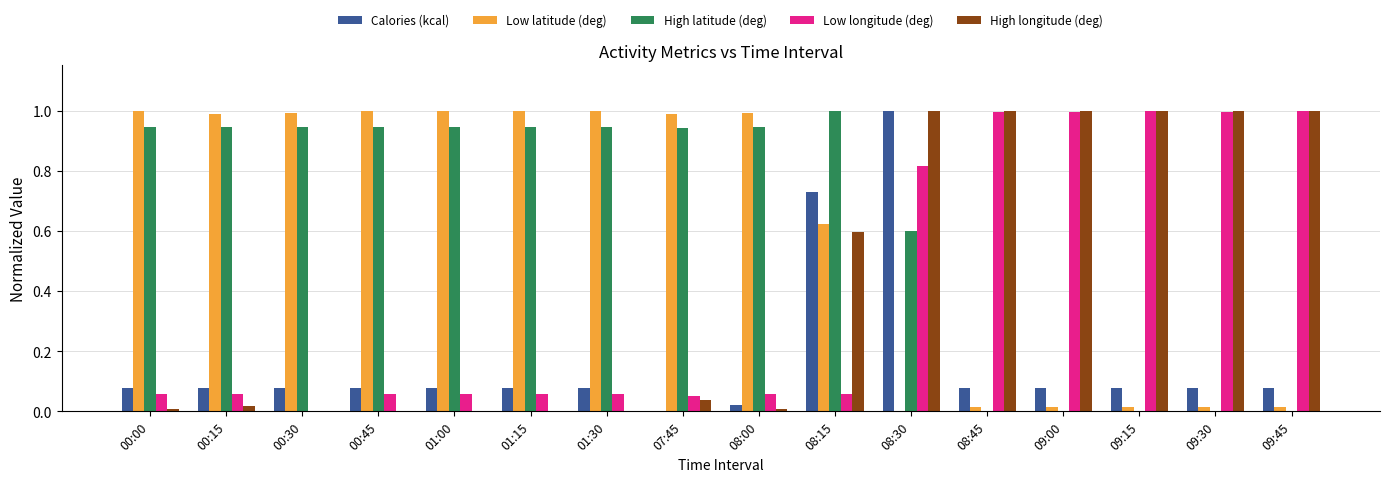

The Low longitude (deg) series shows 1.0 at 09:30. True or false?

True